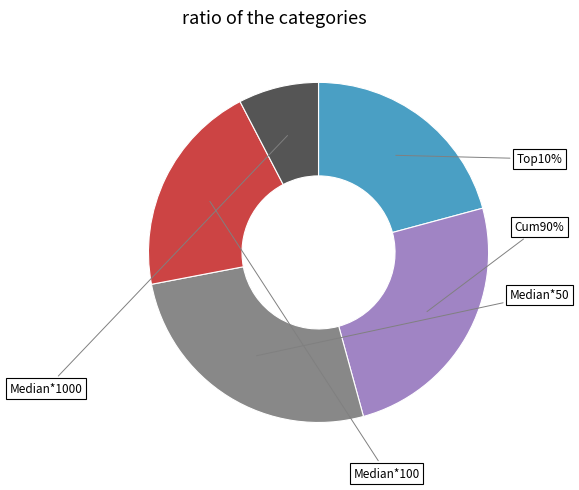

Is there a majority slice in this chart?

No